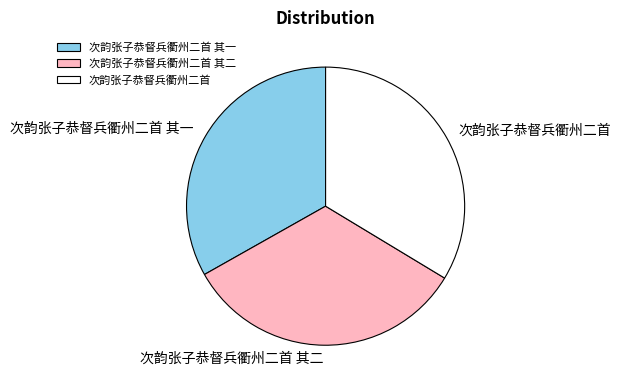

Is the sum of 次韵张子恭督兵衢州二首 and 次韵张子恭督兵衢州二首 其二 greater than half?

Yes